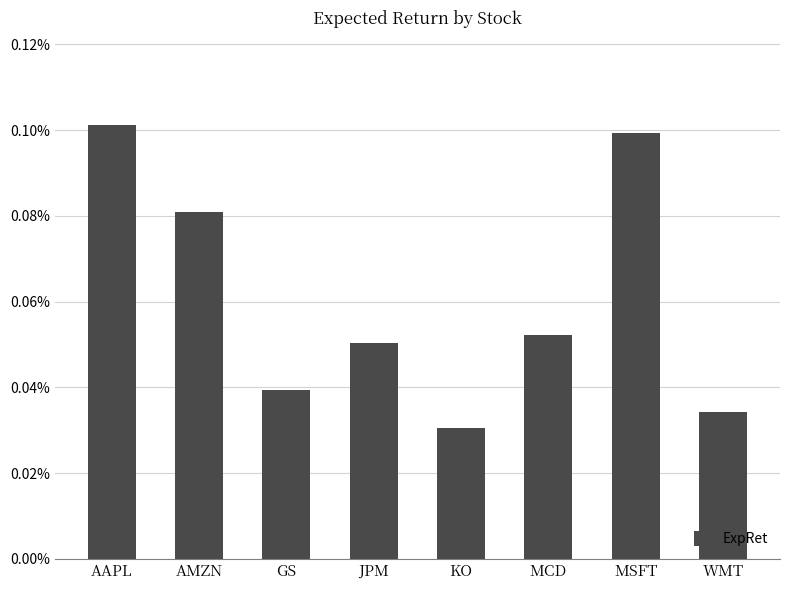

Rank the categories by value from highest to lowest.

AAPL, MSFT, AMZN, MCD, JPM, GS, WMT, KO